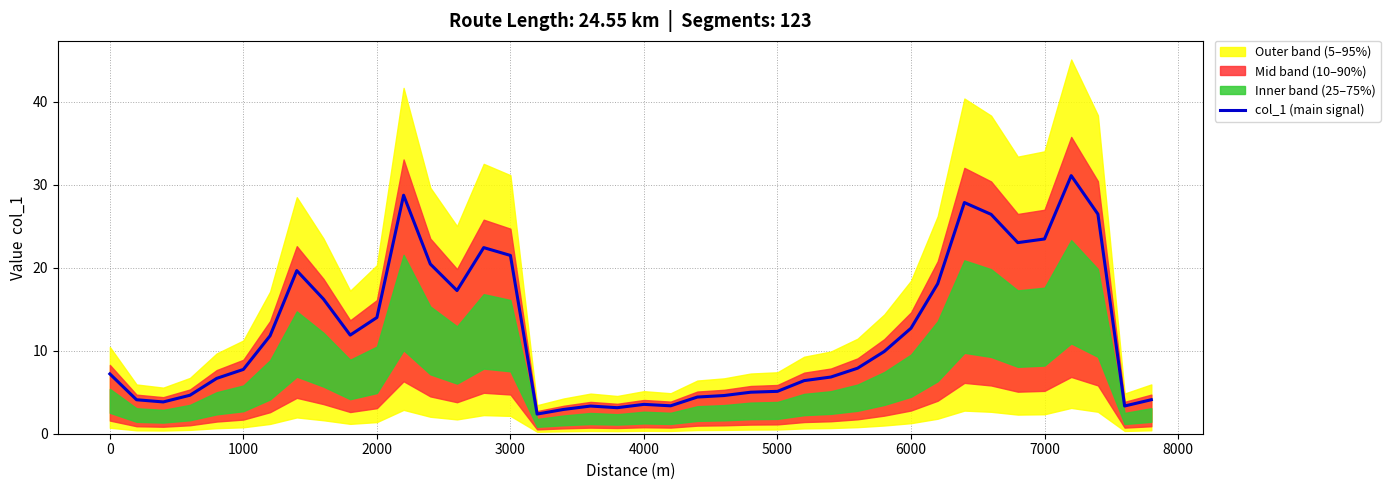

What is the greatest value displayed?

31.1